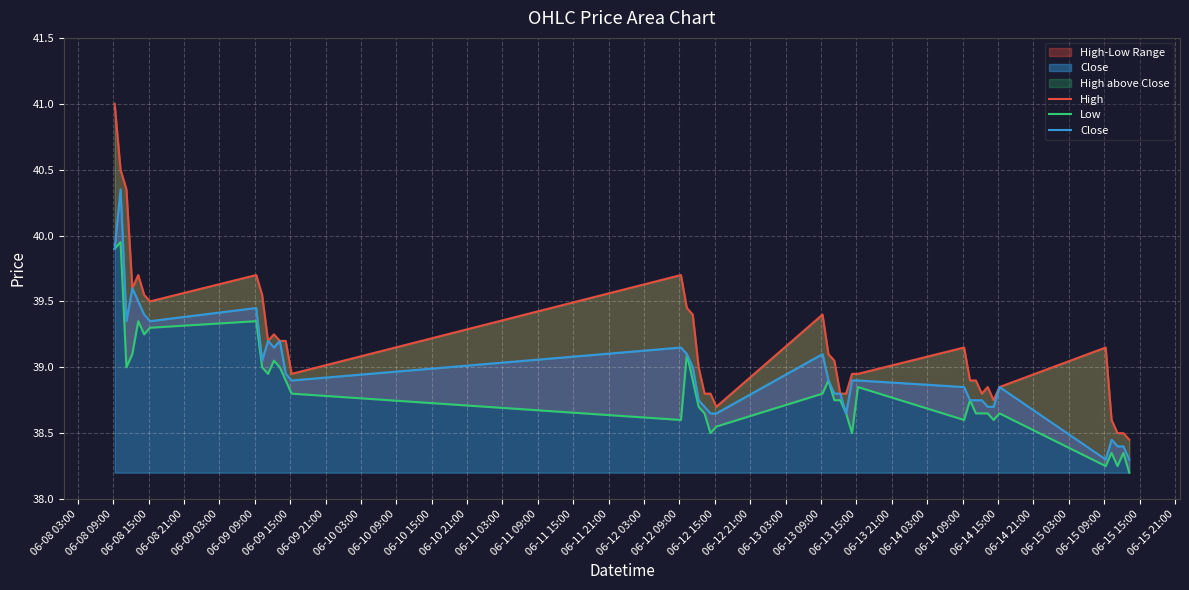

Count the number of categories in the chart.

40